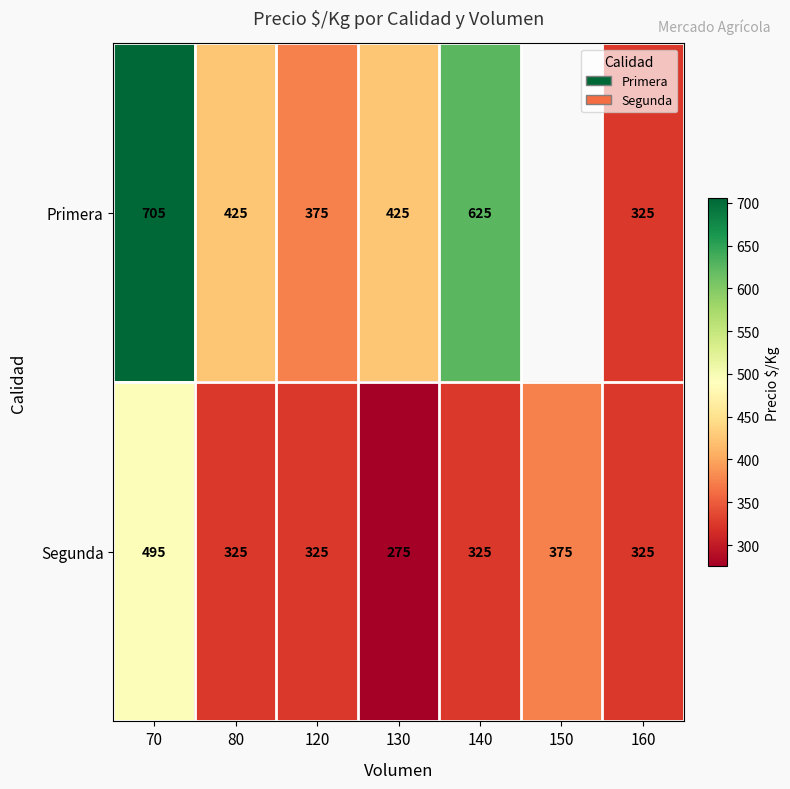

At which category is the sum across all series the highest?

70